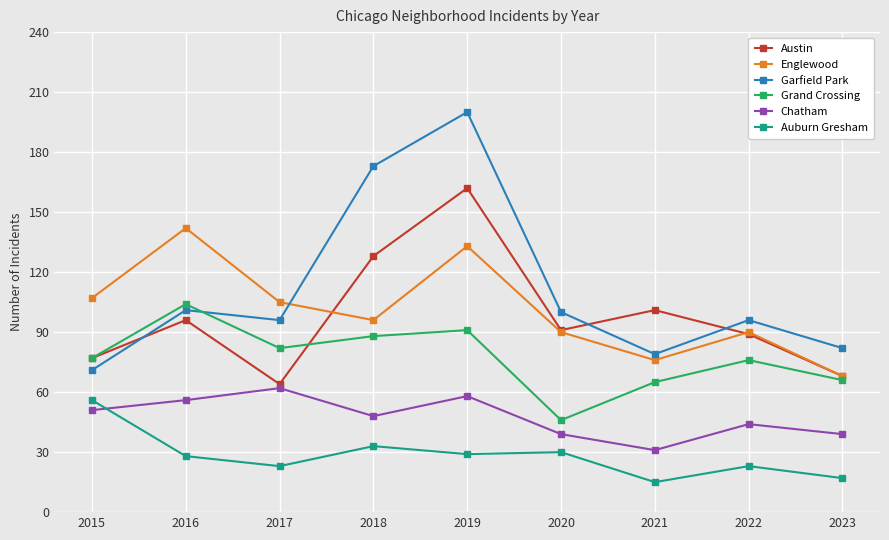

At which label does Garfield Park first exceed 96?

2016